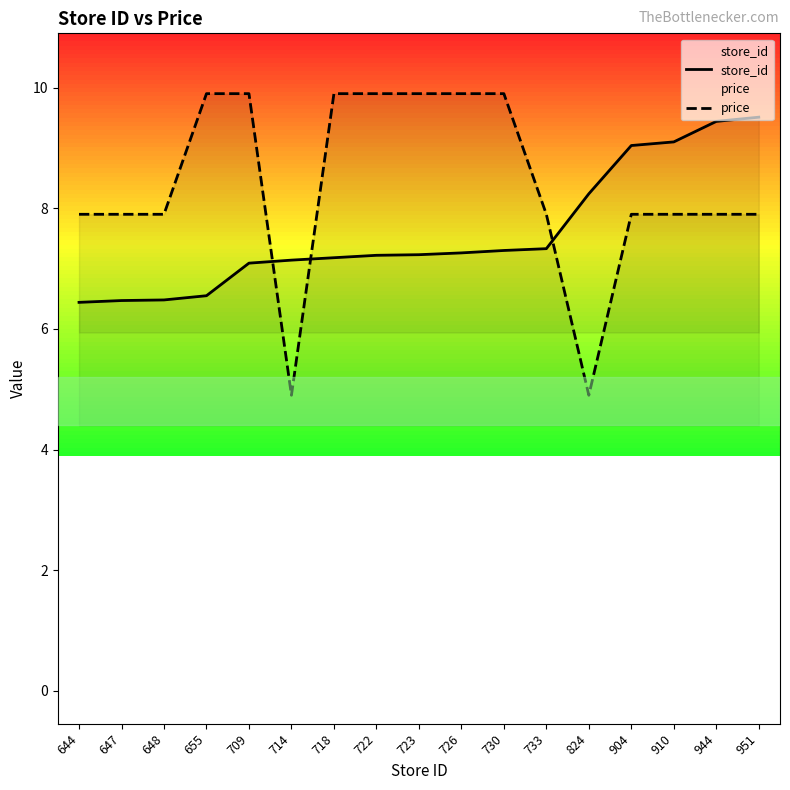

Count the number of categories in the chart.

17